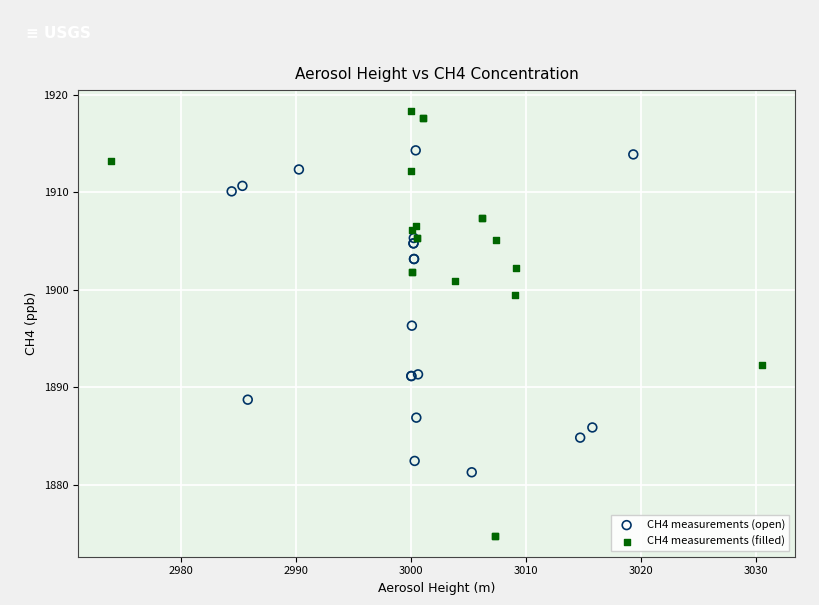

Which series reaches the maximum Y coordinate?

CH4 measurements (filled)